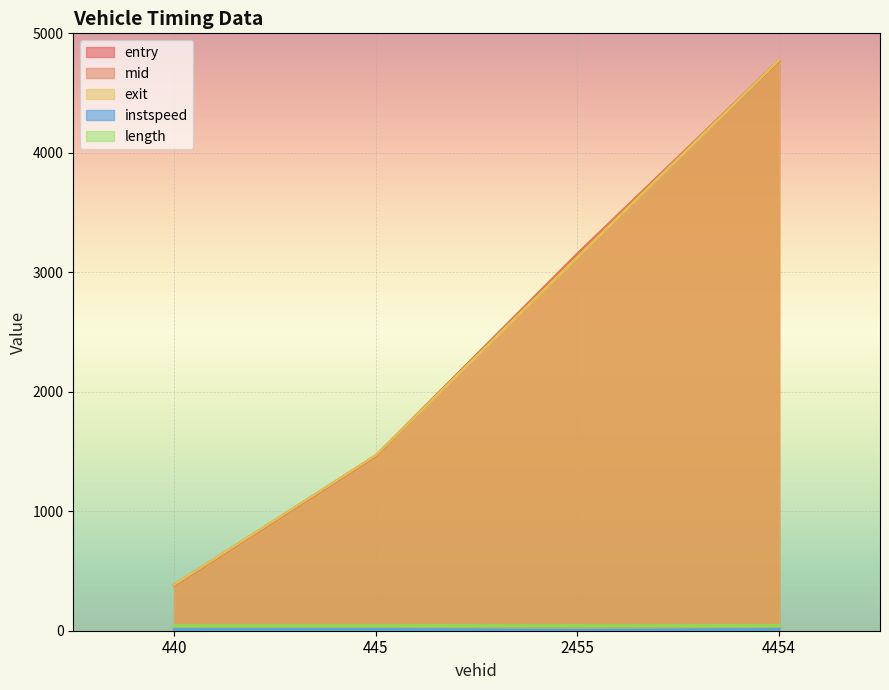

Is the value of exit at 4454 greater than the value of instspeed at 2455?

Yes